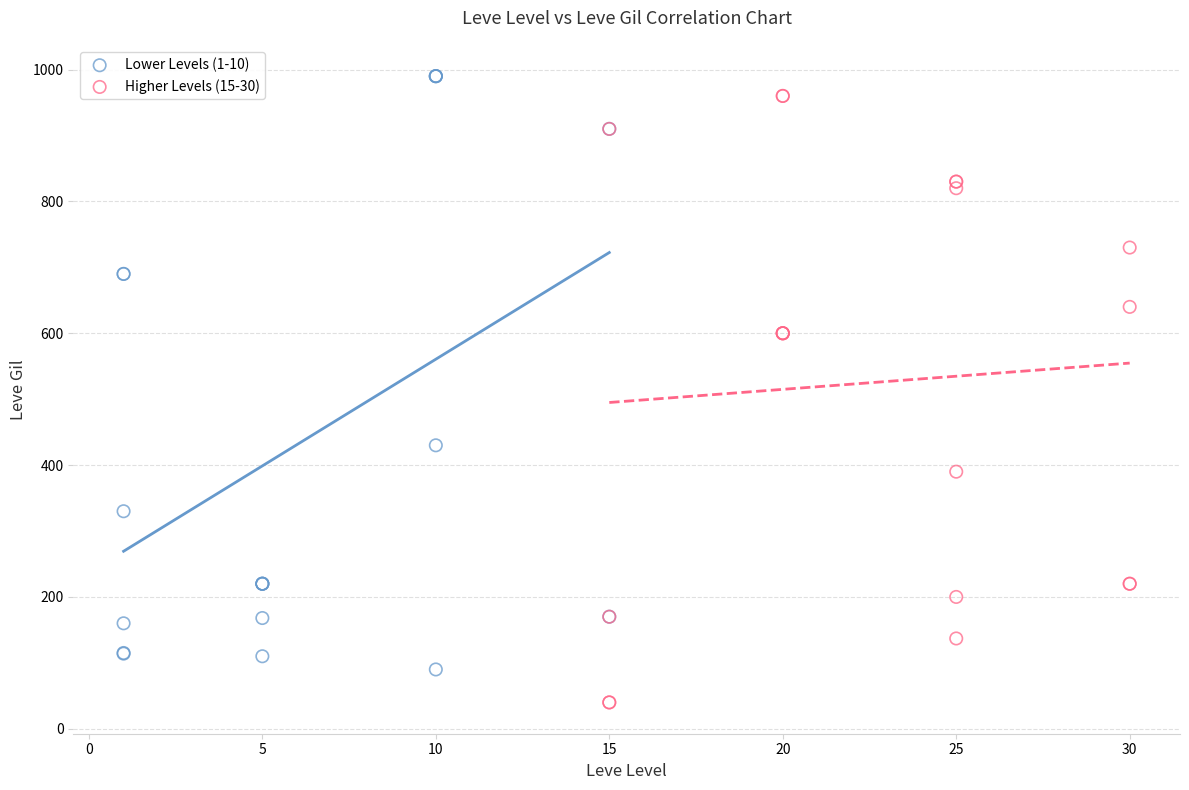

Which series contains the lowest Y value?

Higher Levels (15-30)